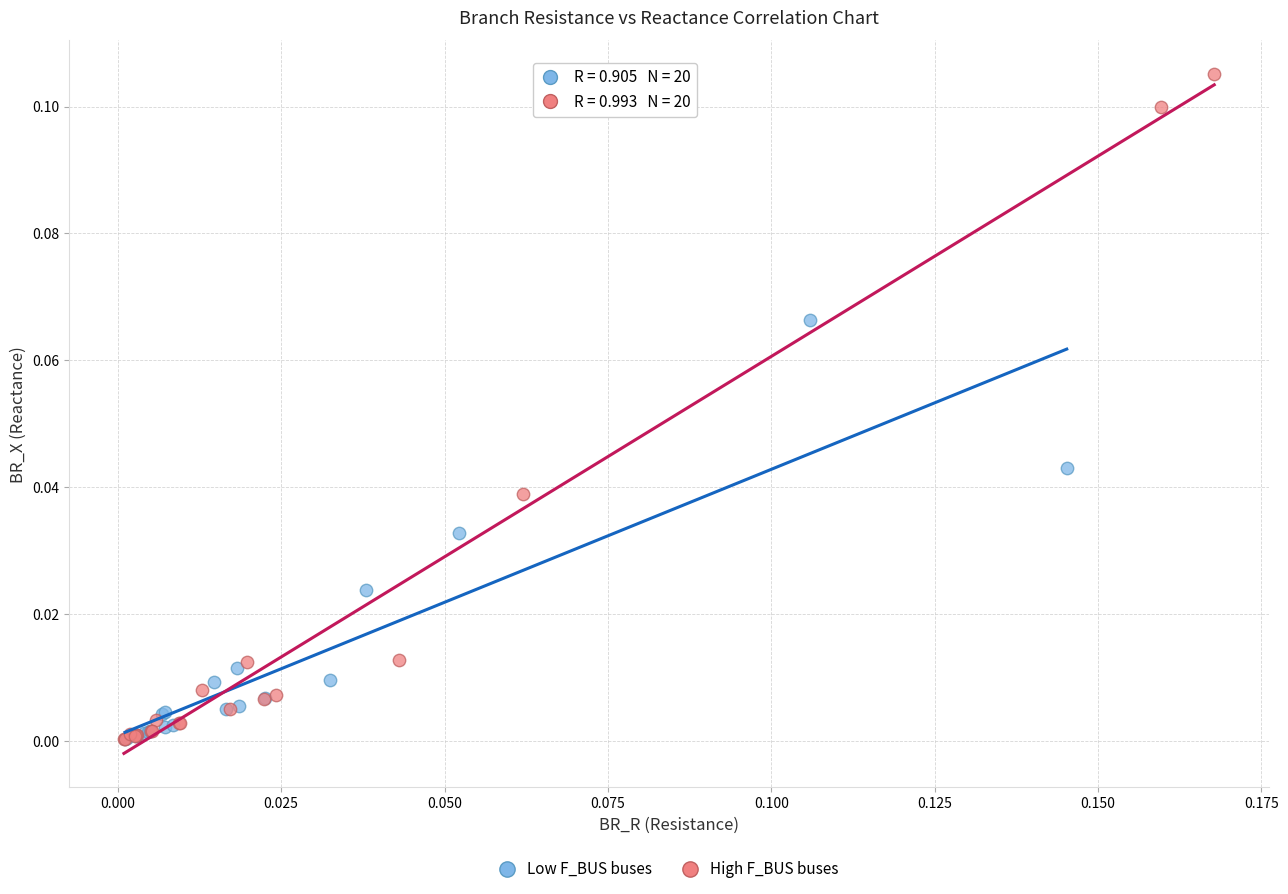

Which series reaches the maximum Y coordinate?

High F_BUS buses